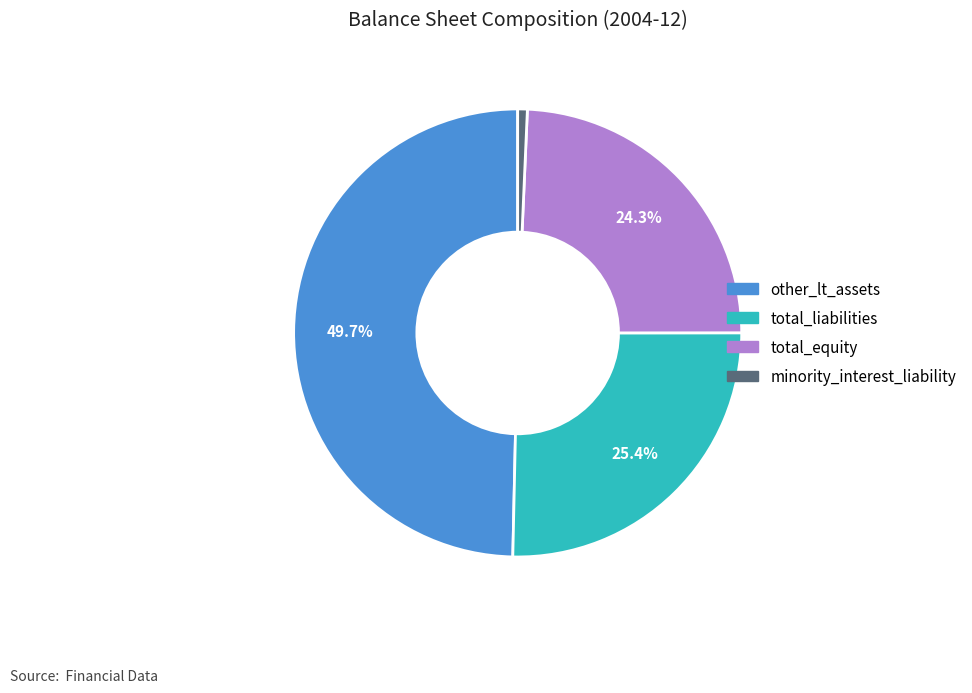

Is there a majority slice in this chart?

No